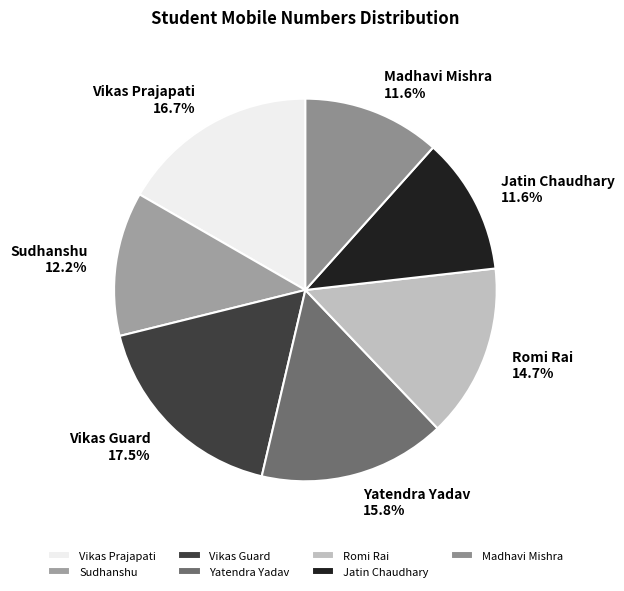

Does Yatendra Yadav represent more than half of the total?

No